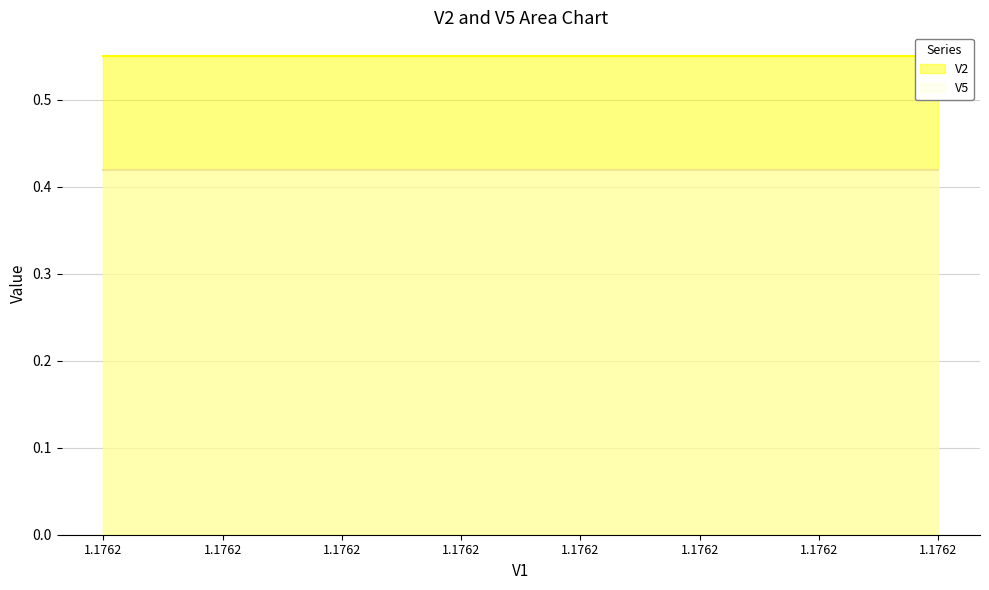

What is the minimum value shown in the chart?

0.4